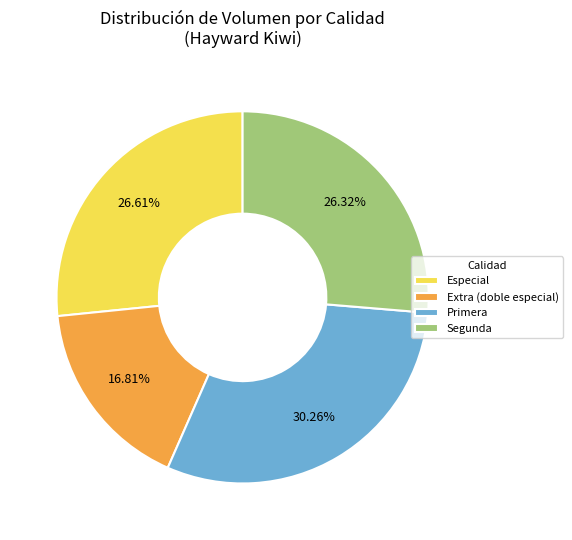

How many slices are in this pie chart?

4